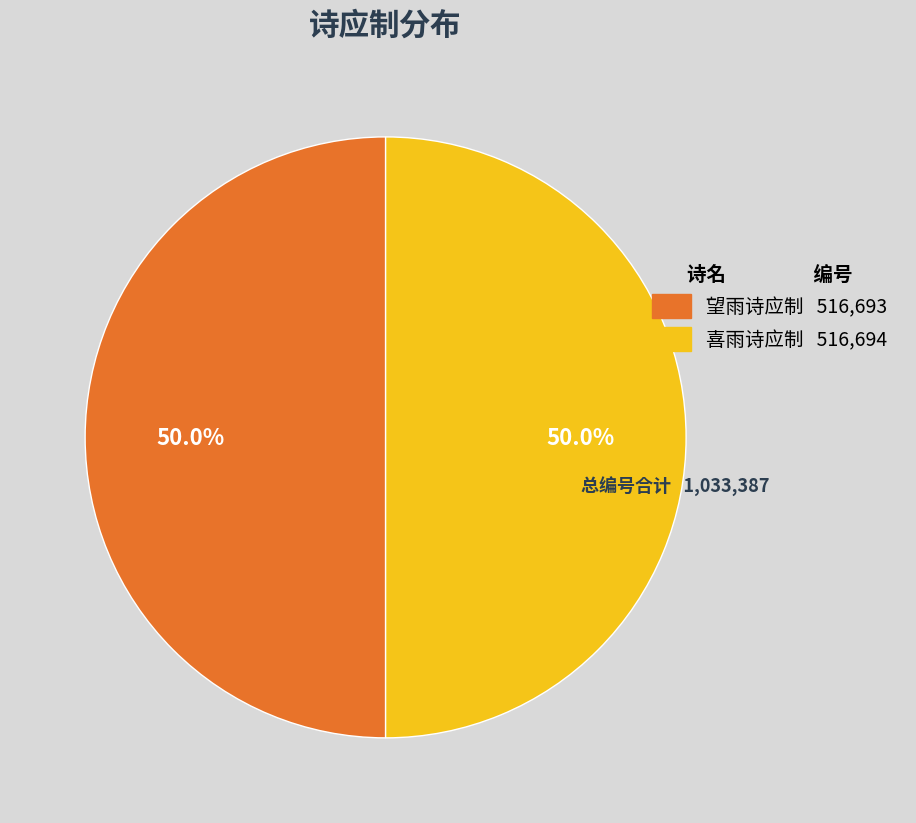

What percentage is the 望雨诗应制 slice, to the nearest percent?

50%